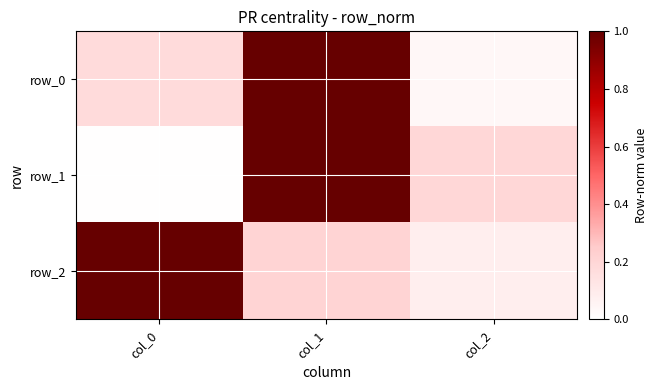

Which series has the largest total across all categories?

row_2